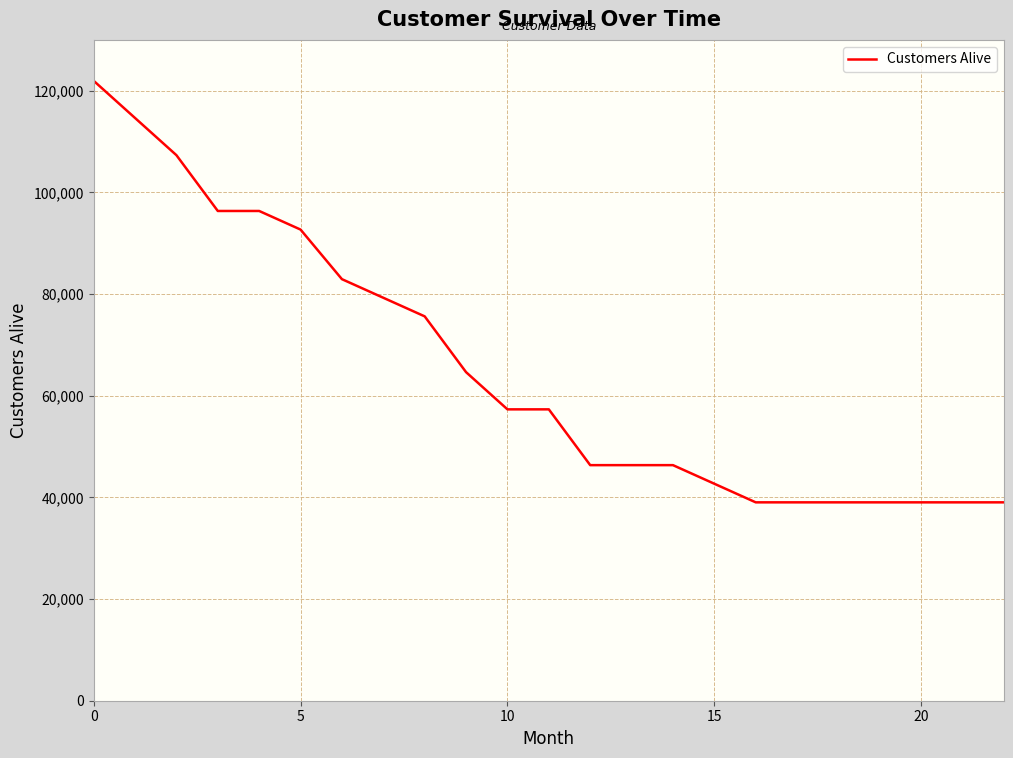

What is the maximum value shown in the chart?

121954